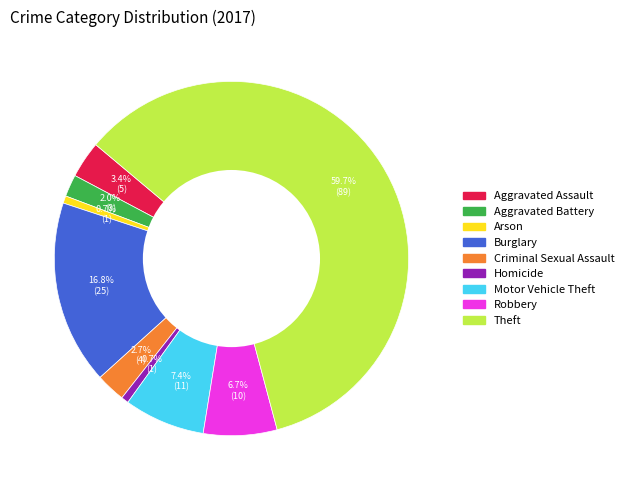

How many segments does this pie chart have?

9